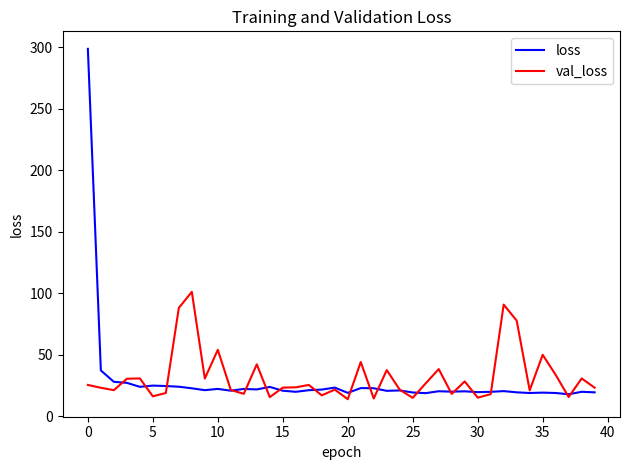

What is the greatest value displayed?

298.8